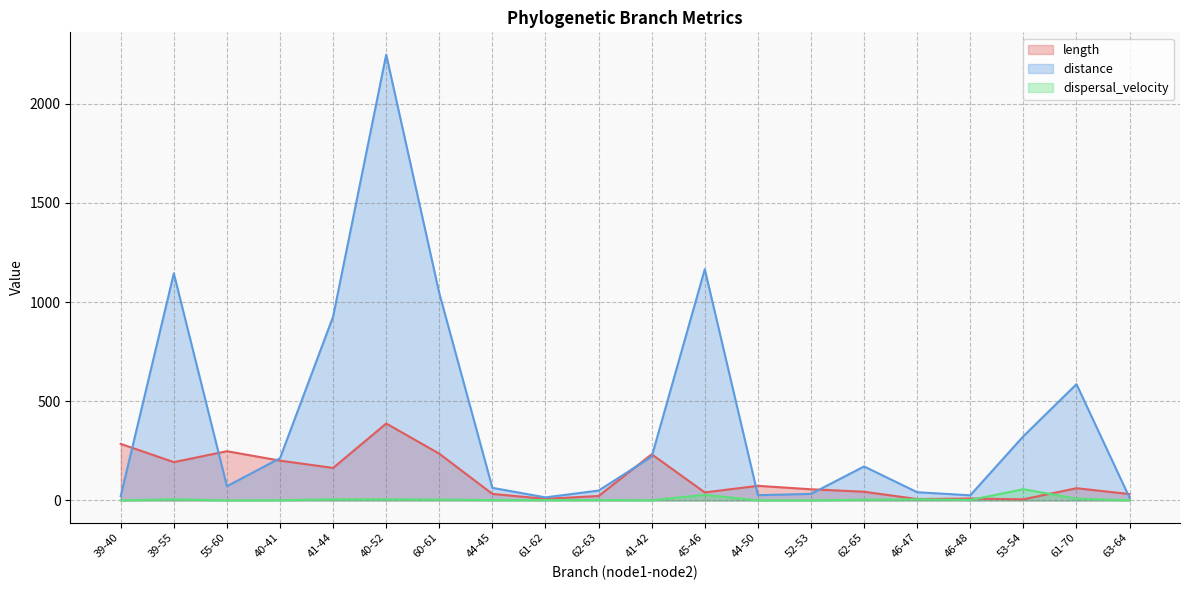

What is the label of the 4th point from the right?

46-48